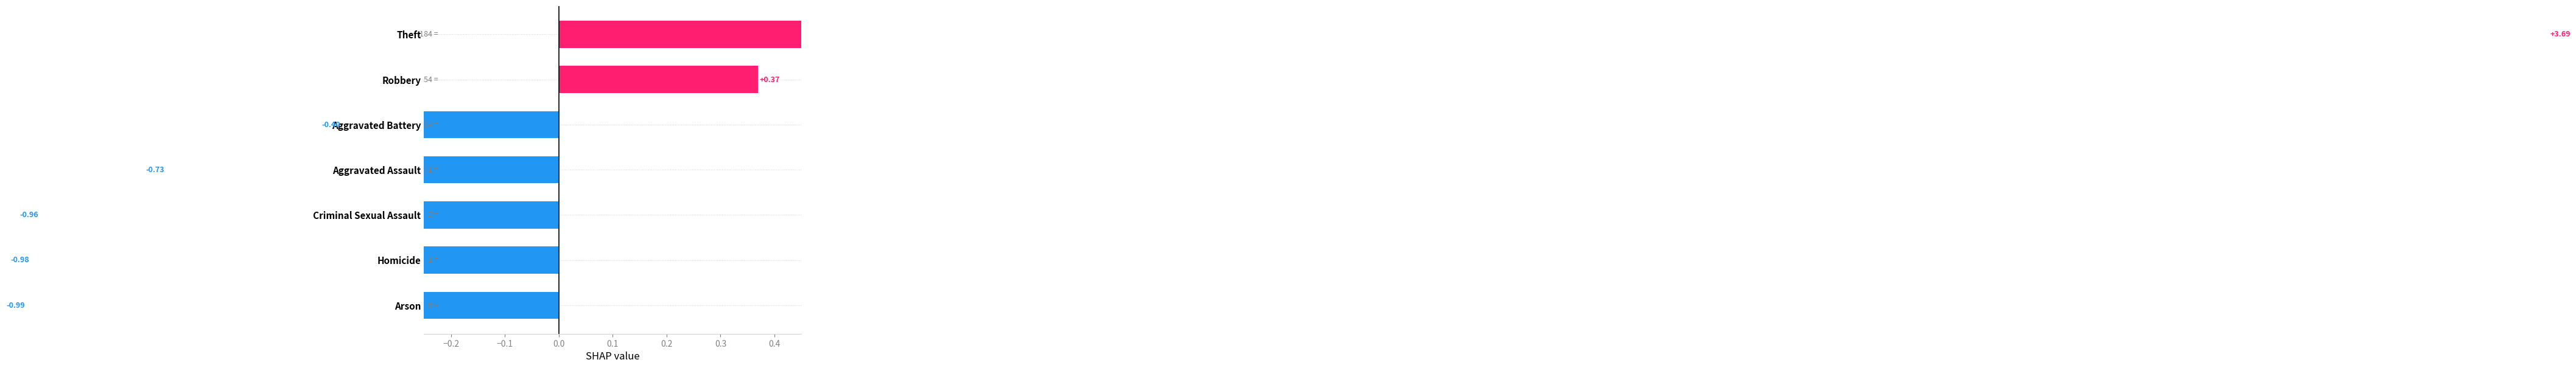

The chart shows a value of -0.2 at Aggravated Battery. True or false?

False